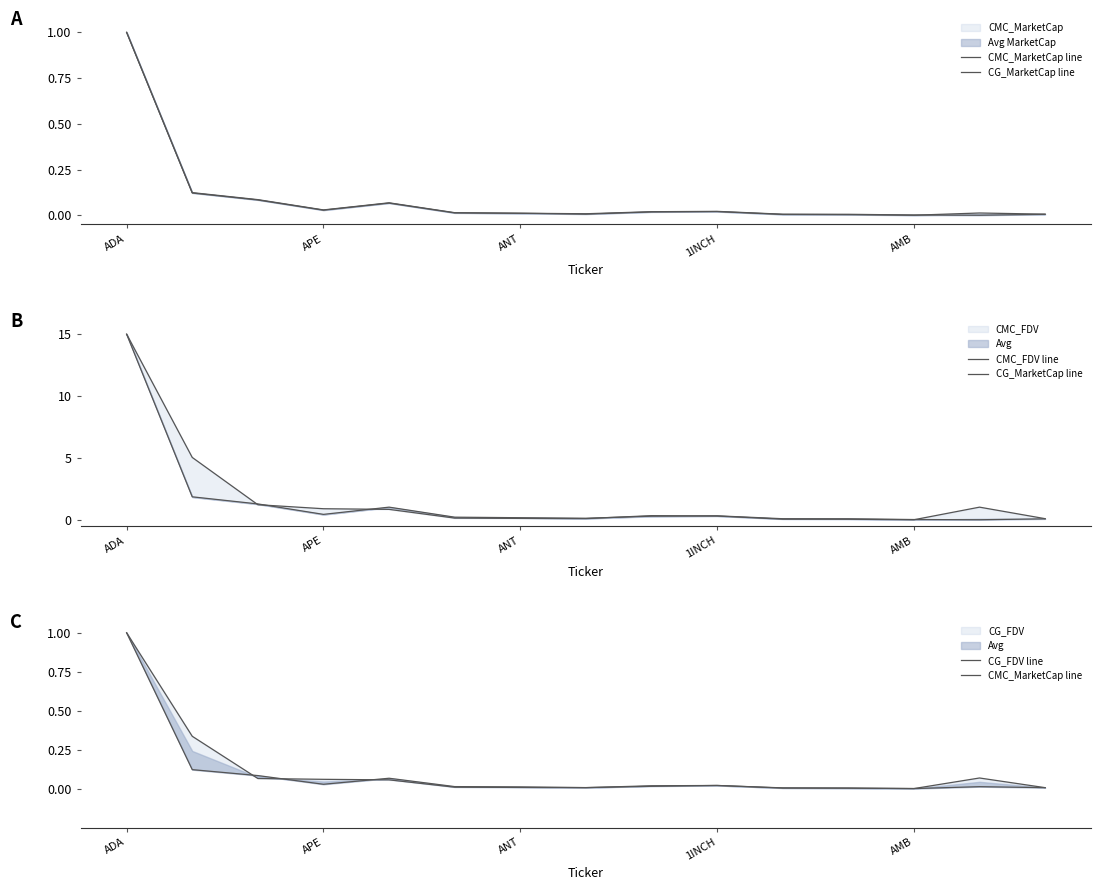

How many data points in CMC_MarketCap line are above 0?

14